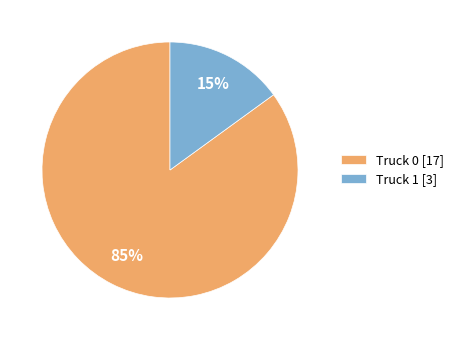

Is the sum of Truck 1 [3] and Truck 0 [17] greater than half?

Yes